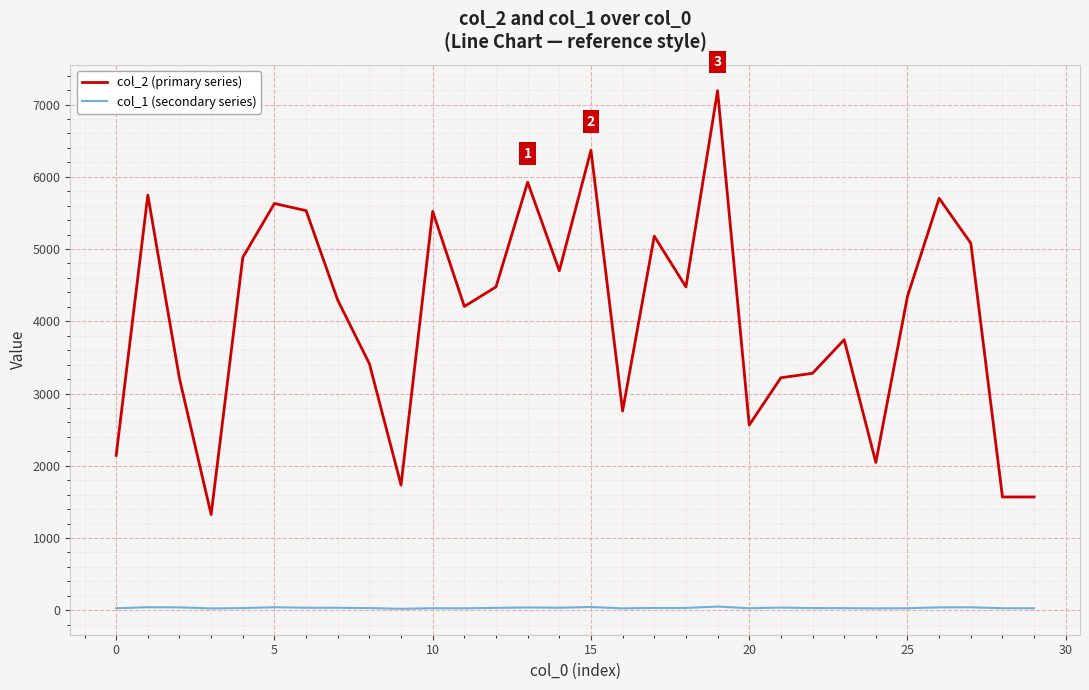

Does the chart display data point markers on the line(s)?

No